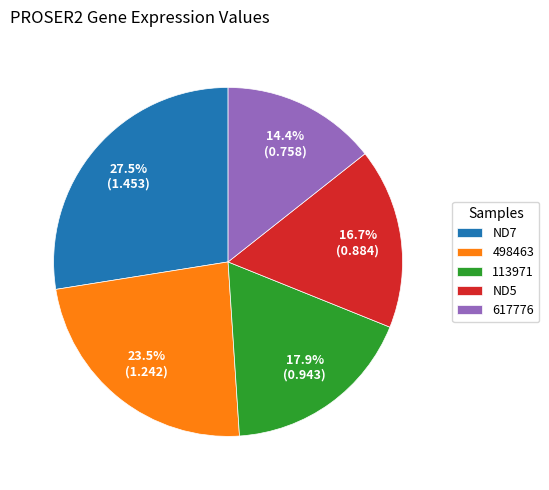

What is the largest slice in the pie chart?

ND7